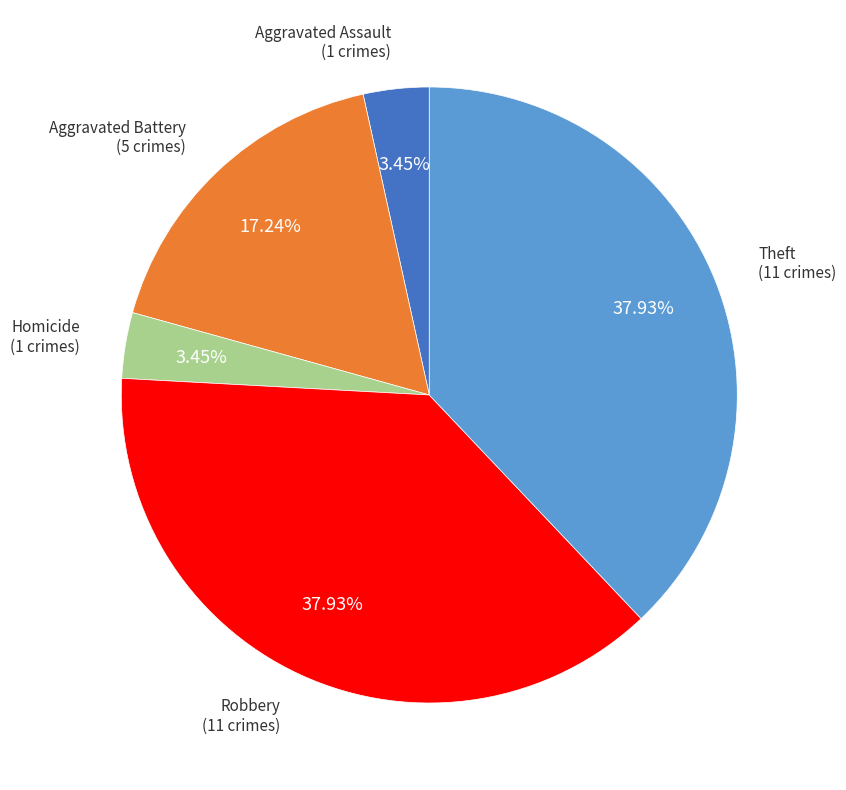

Is there any slice that represents more than half of the pie?

No